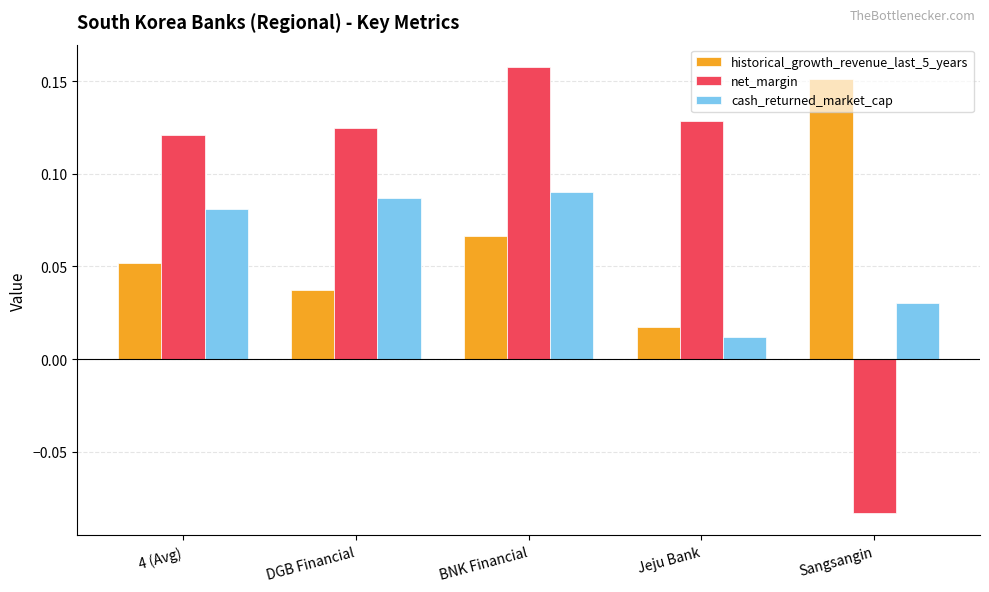

What are all the series names shown in the legend?

historical_growth_revenue_last_5_years, net_margin, cash_returned_market_cap